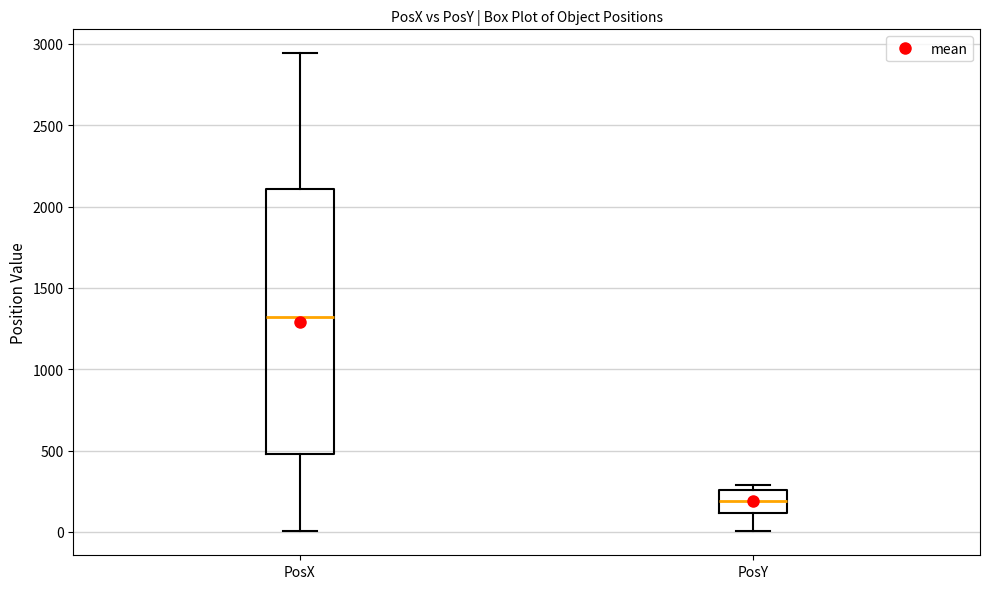

Reading left to right, transcribe this box plot: for each box, give where its median line is, the range the box spans, and where its two whiskers end, as read against the y-axis. The values are not printed on the chart, so give them approximately, as read against the axis.

PosX: median 1300, box 500 to 2100, whiskers 0 to 2950
PosY: median 200, box 100 to 250, whiskers 0 to 300